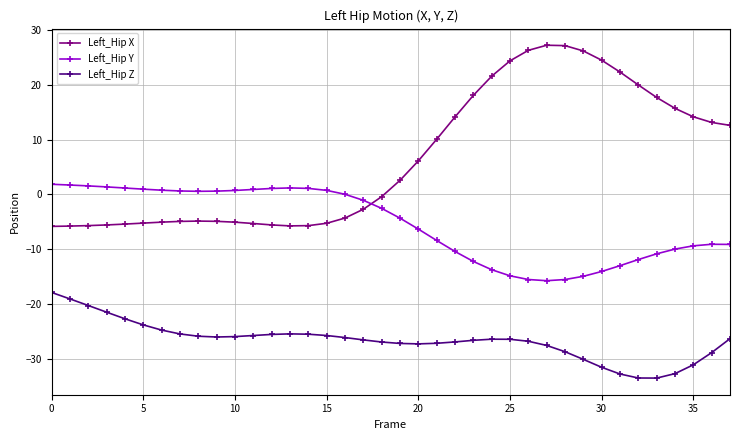

At how many categories does at least one series exceed 5?

18